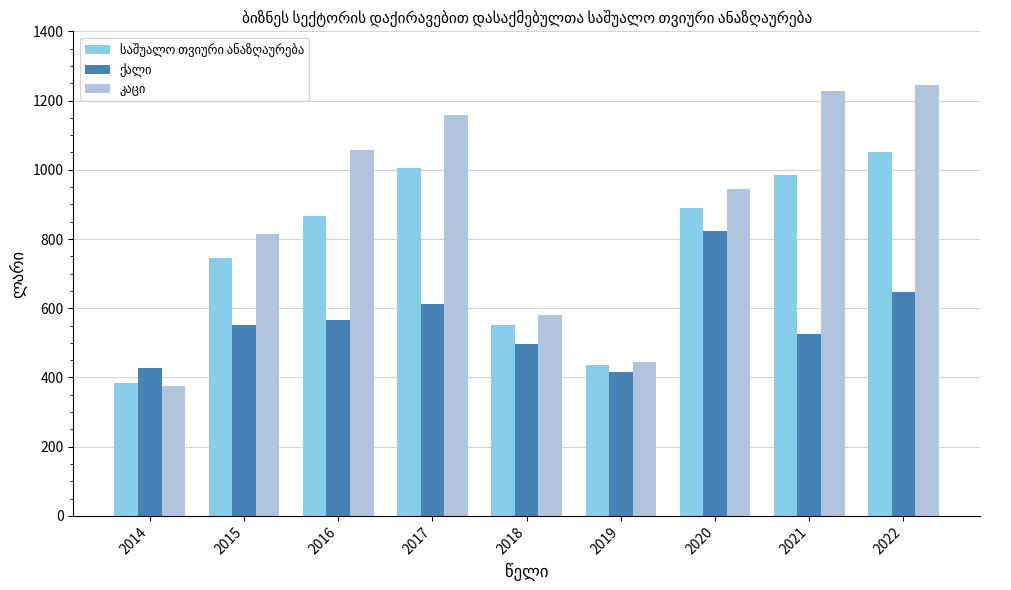

What is the smallest value displayed?

374.5